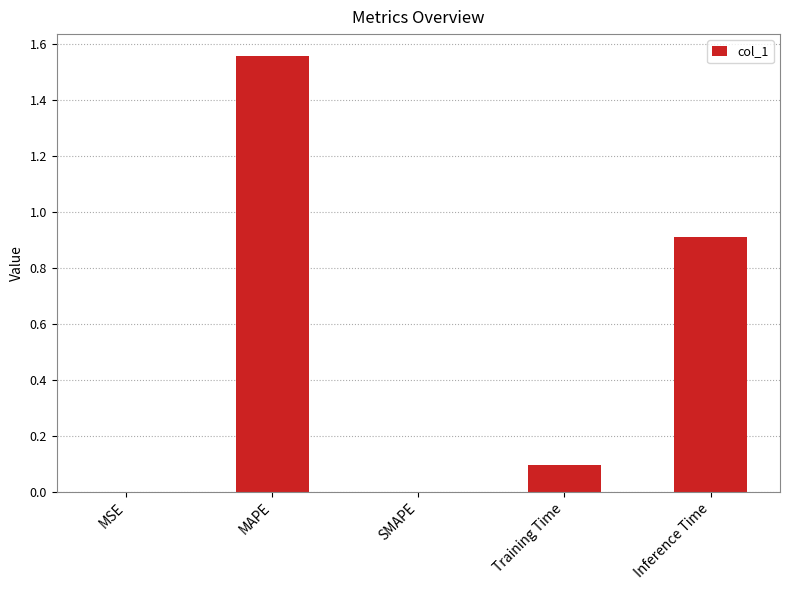

Which label corresponds to the largest value in the chart?

MAPE